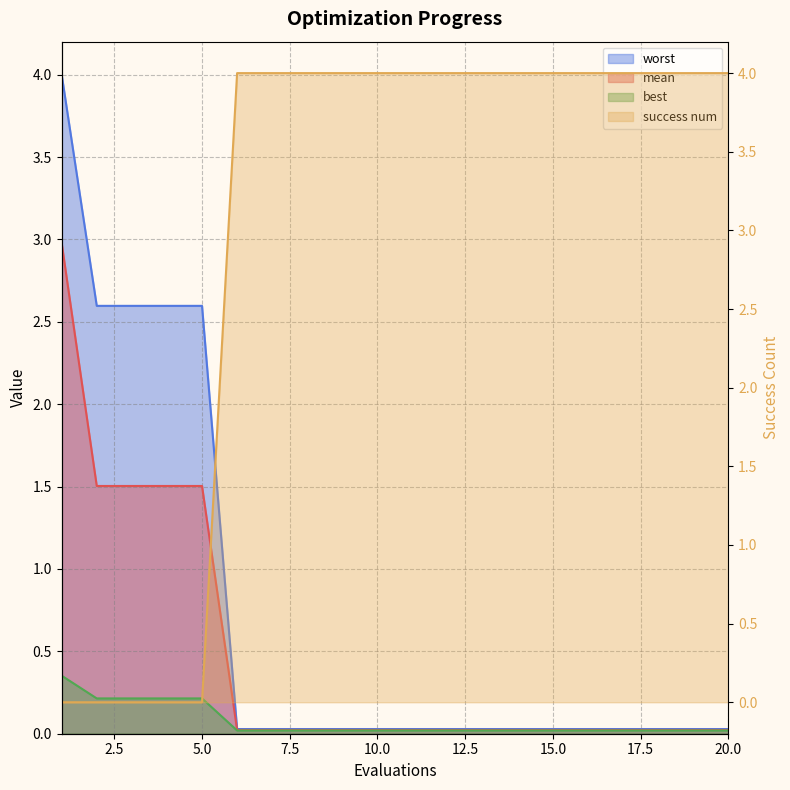

Does the chart display data point markers on the line(s)?

No